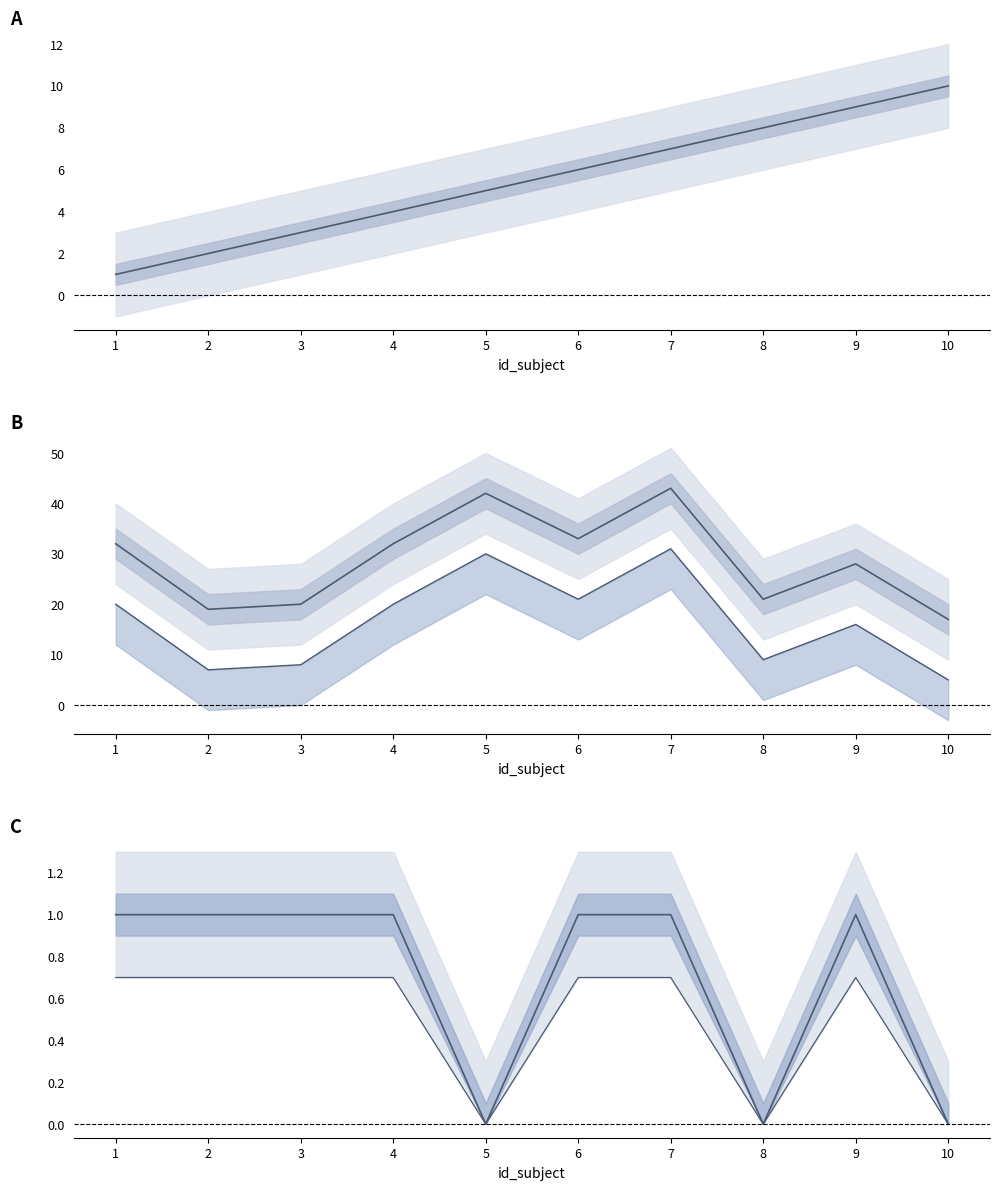

Does the chart have visible grid lines?

No